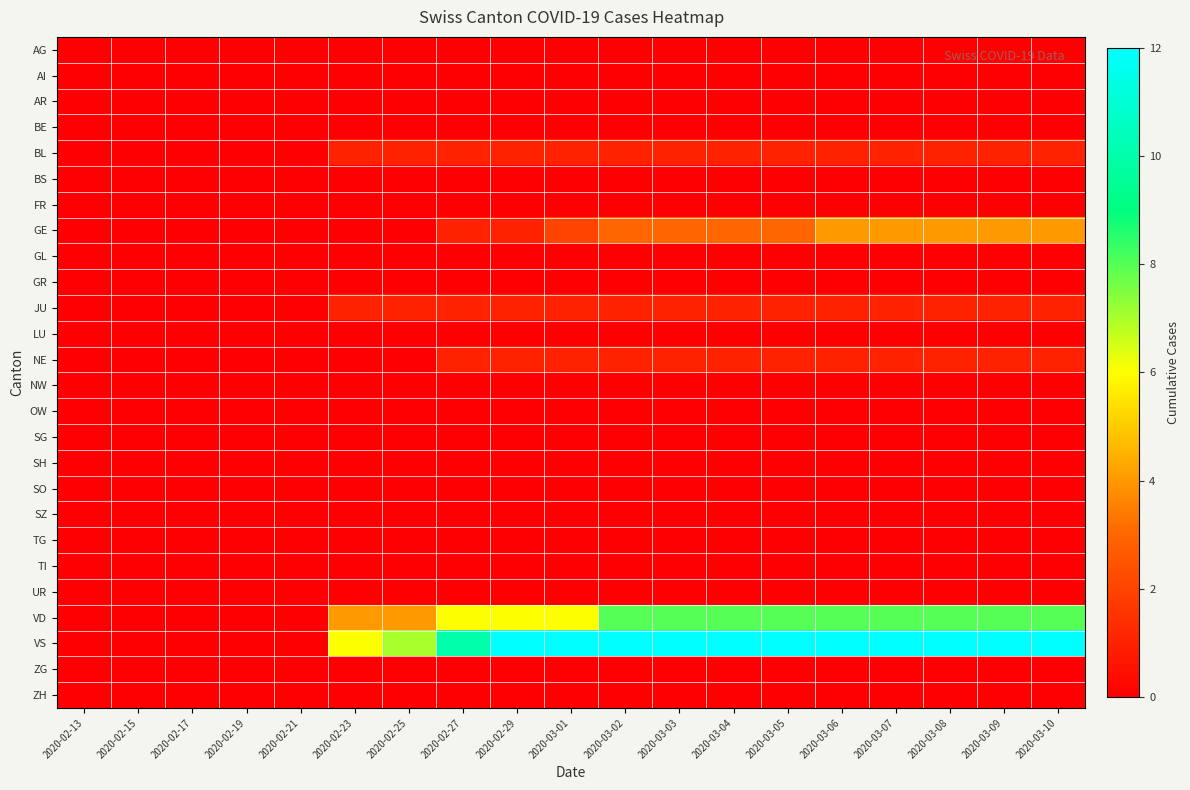

What is the spread (max minus min) of values at 2020-02-25?

7